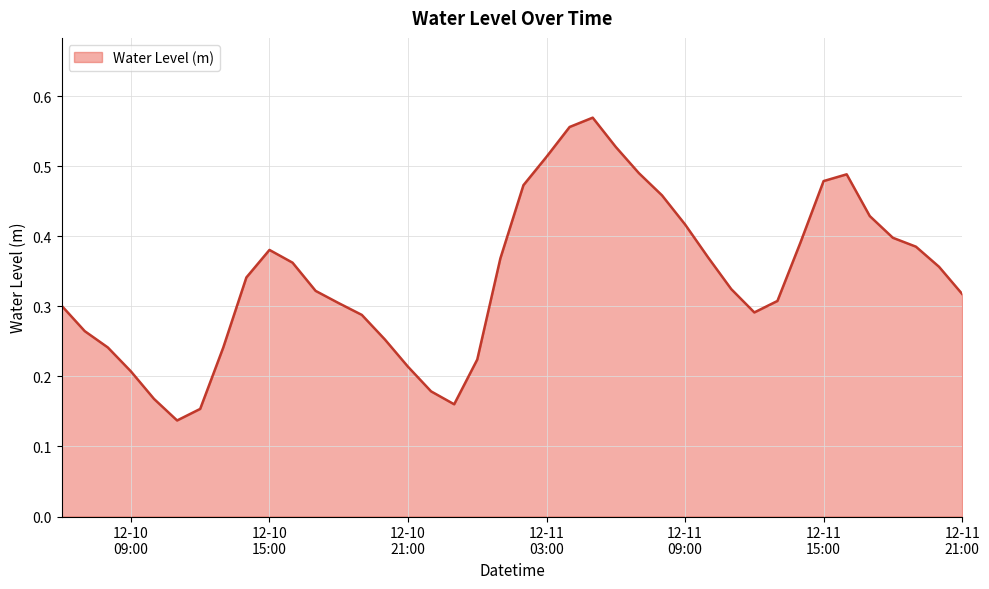

How many lines are shown in the chart?

1